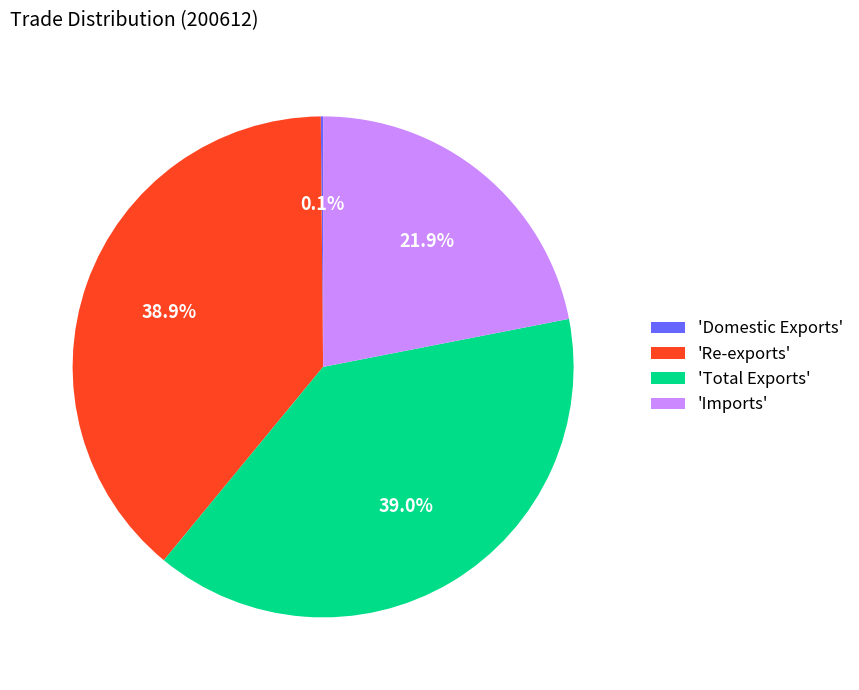

How much of the chart is everything except 'Re-exports'?

61.1%